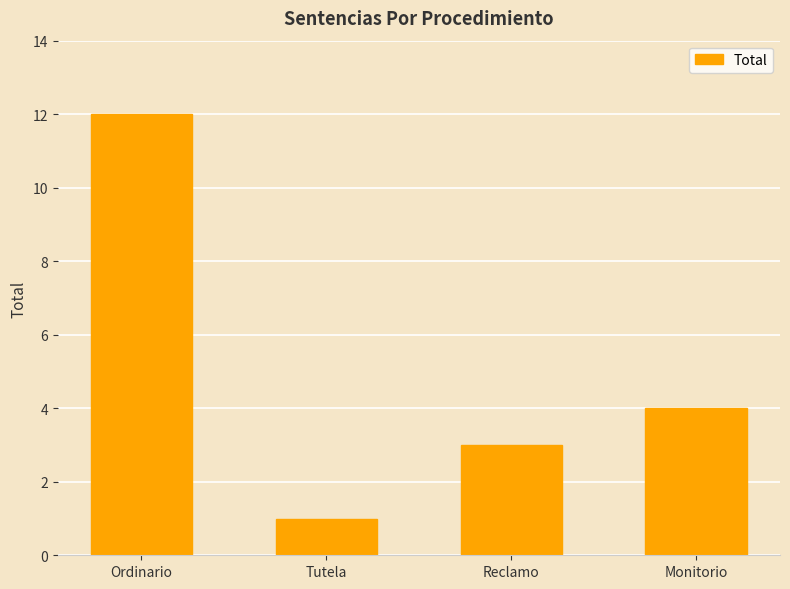

What value does the data have at Reclamo, to the nearest 5?

5